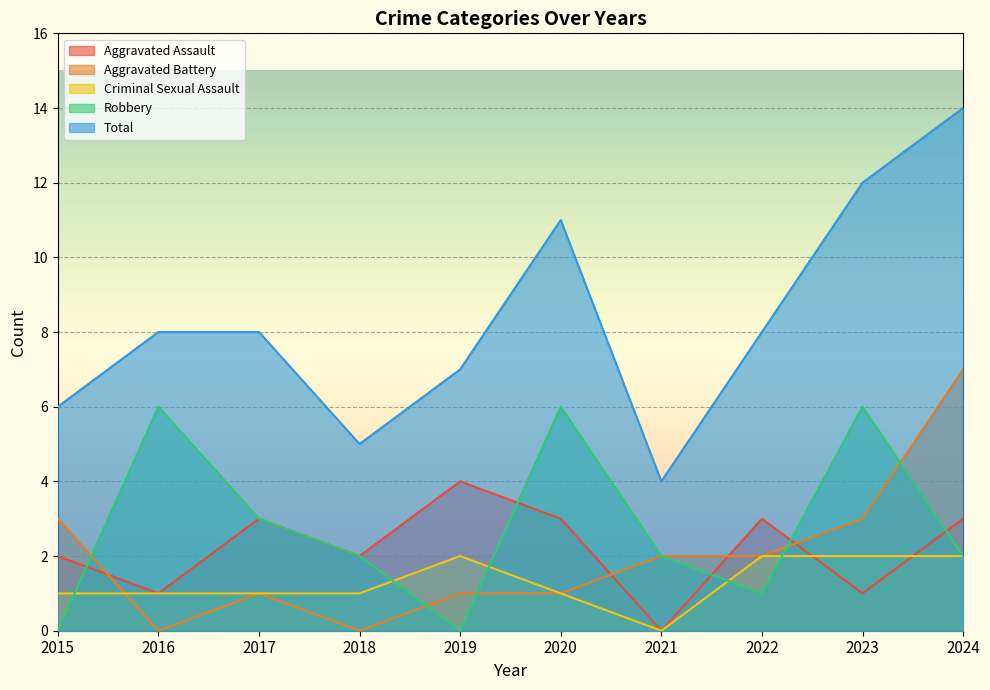

How many lines are shown in the chart?

5